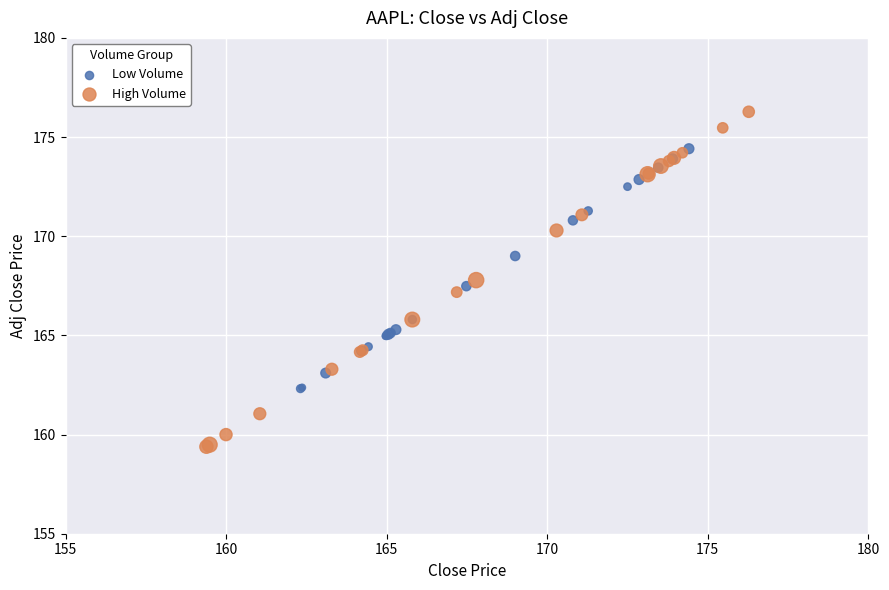

Which series reaches the maximum Y coordinate?

High Volume